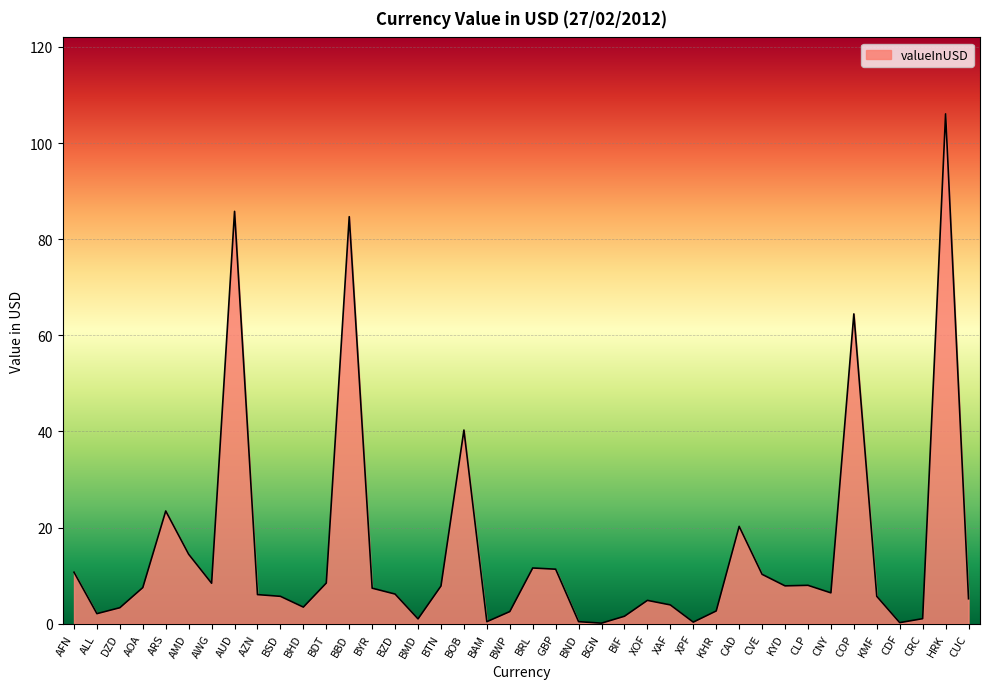

Is it true that the value at ALL is 2.1?

True